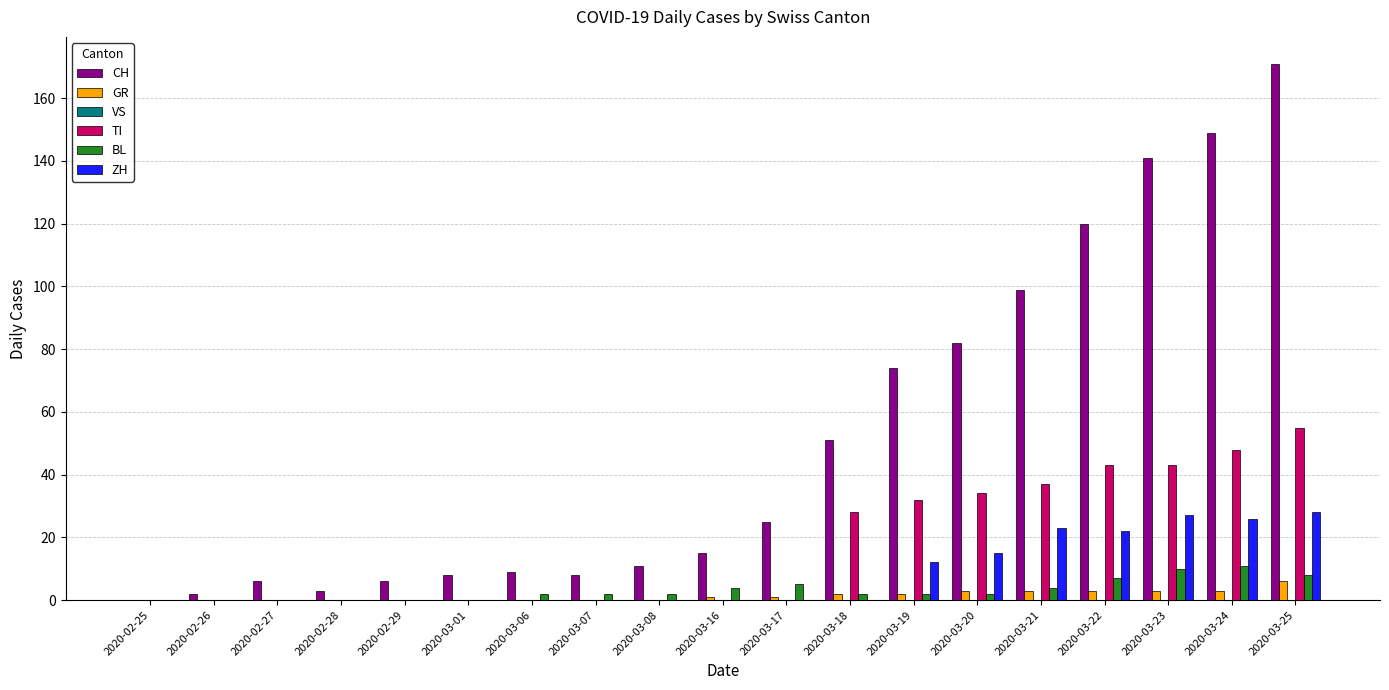

Which series has the largest total across all categories?

CH